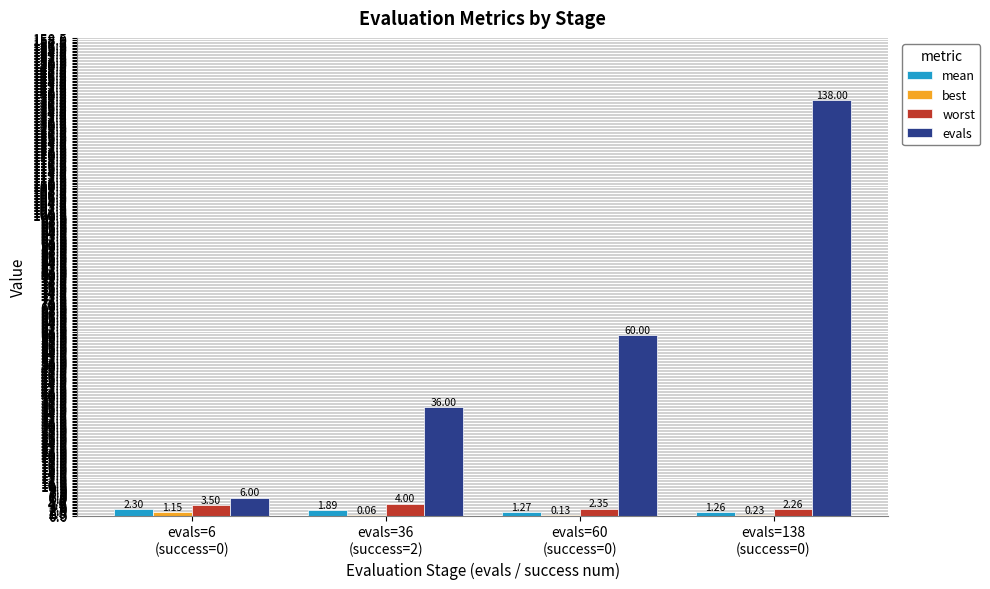

Which series has the largest total across all categories?

evals